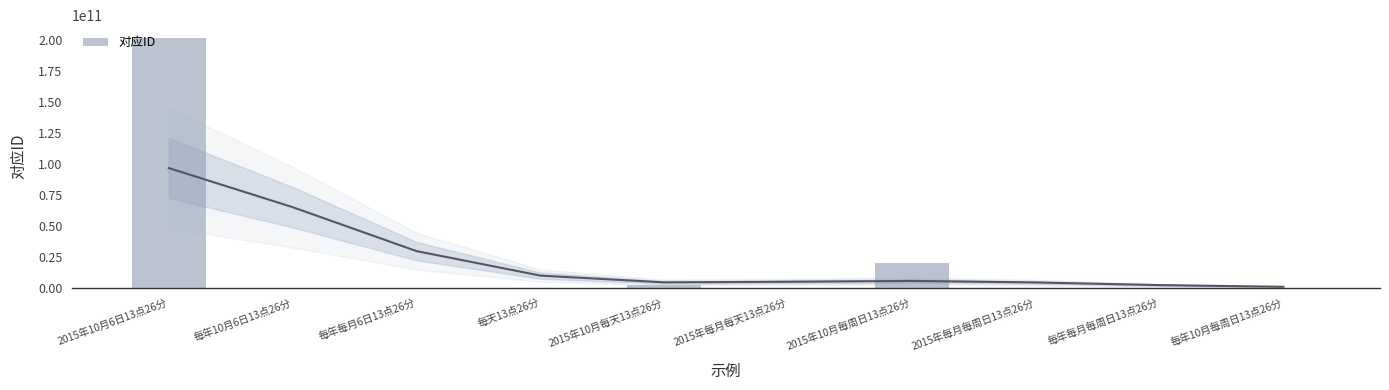

What is the sum of the values at 每年每月每周日13点26分 and 2015年每月每天13点26分?

20164593